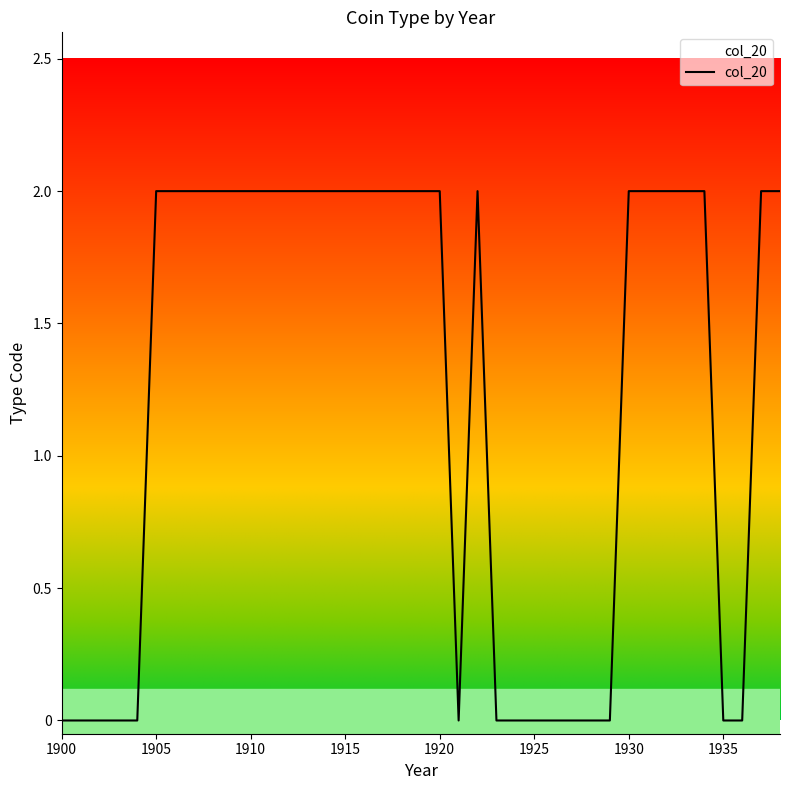

Reading left to right, list all the values displayed in this chart.

0	0	0	0	0	2	2	2	2	2	2	2	2	2	2	2	2	2	2	2	2	0	2	0	0	0	0	0	0	0	2	2	2	2	2	0	0	2	2